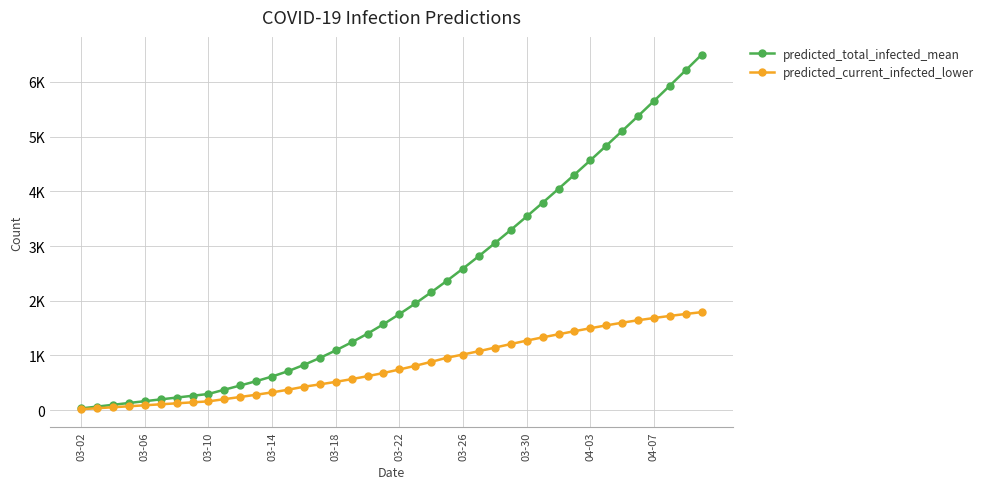

True or false: predicted_total_infected_mean and predicted_current_infected_lower intersect in this chart.

False